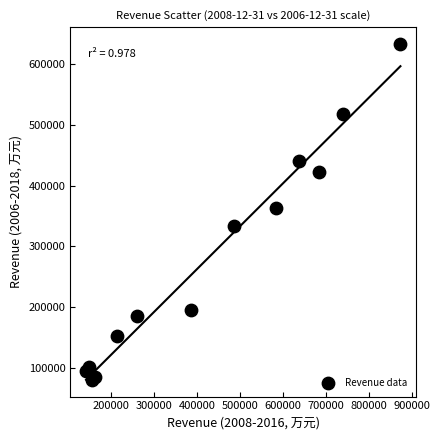

What Y value in the scatter plot is closest to 356977?

363413